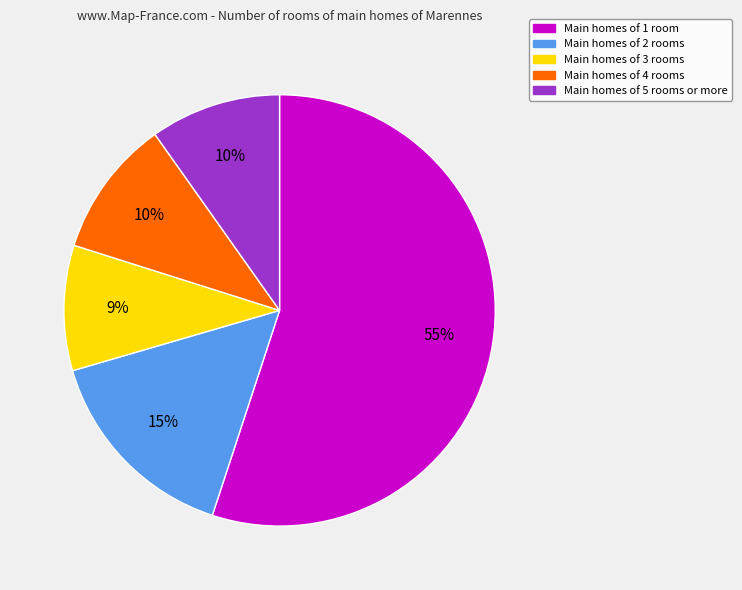

Is there any slice that represents more than half of the pie?

Yes